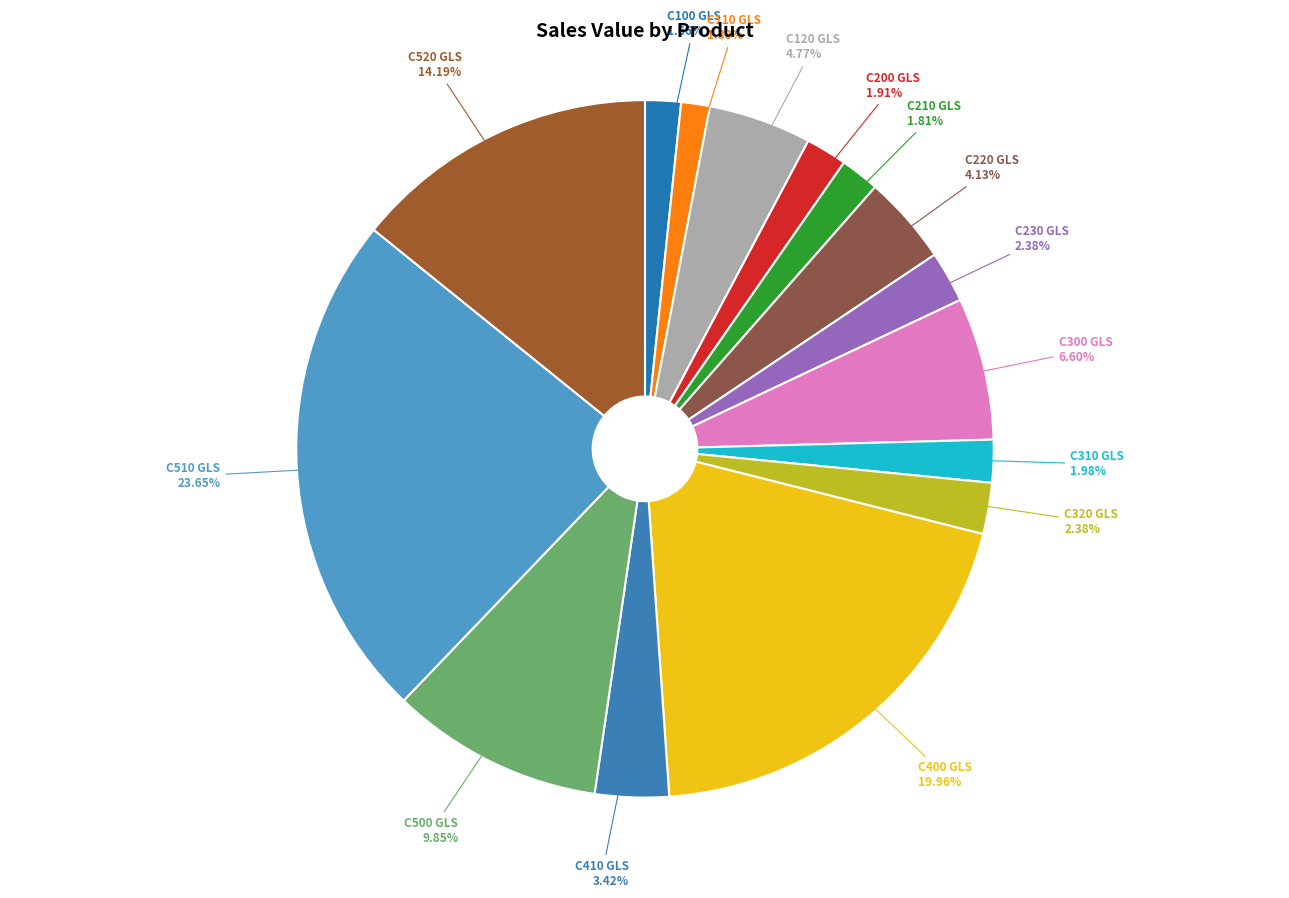

Do C220 GLS and C520 GLS together represent more than half of the pie?

No